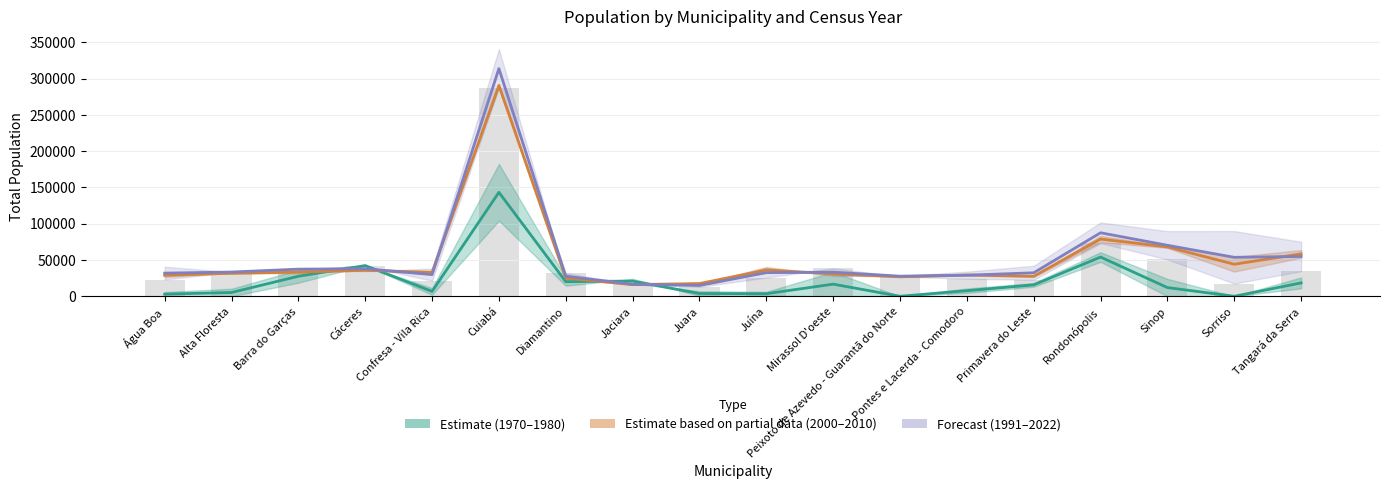

What is the label of the 16th bar from the right?

Barra do Garças